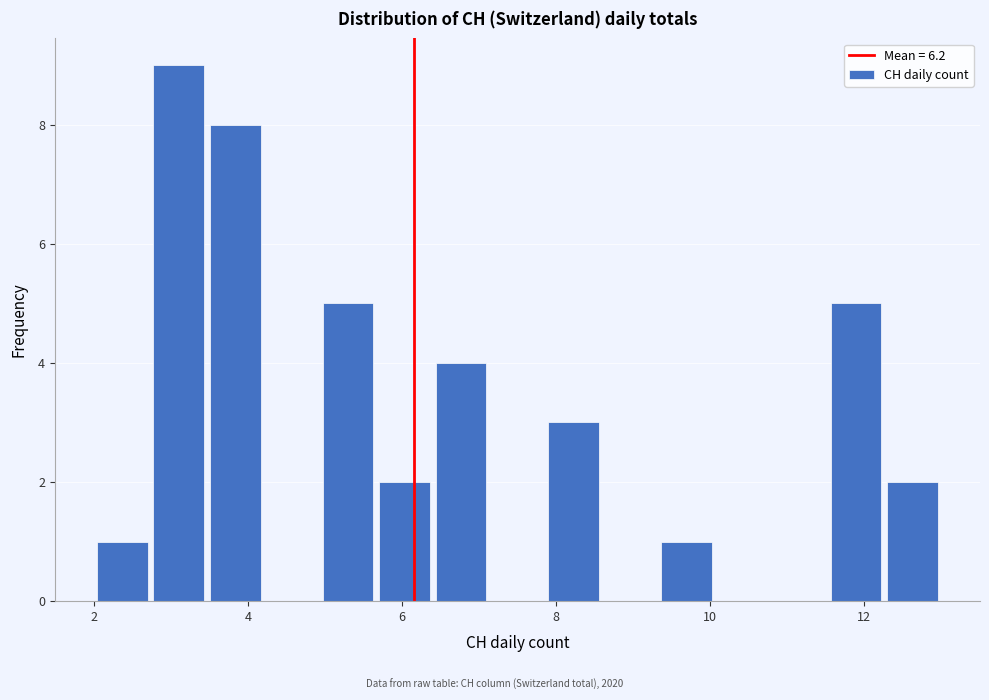

Around what value on the x-axis is the tallest bar? Give the approximate position of its centre, as read against the axis.

3.2